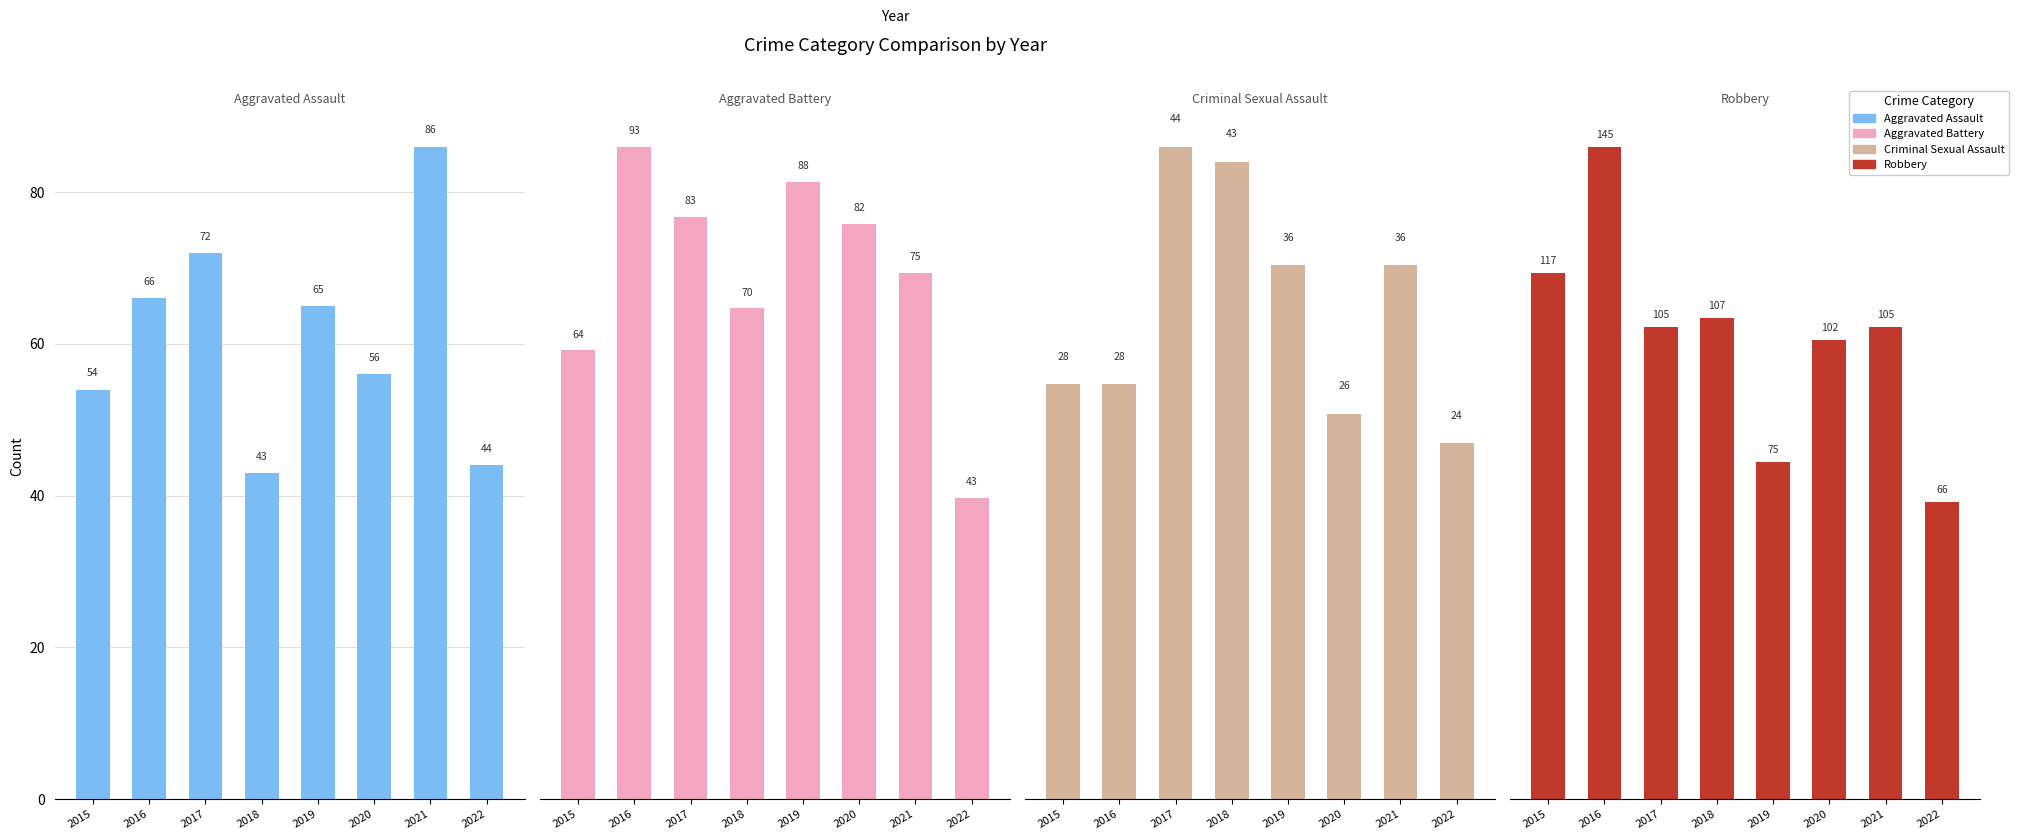

At which label does Robbery reach its peak?

2016